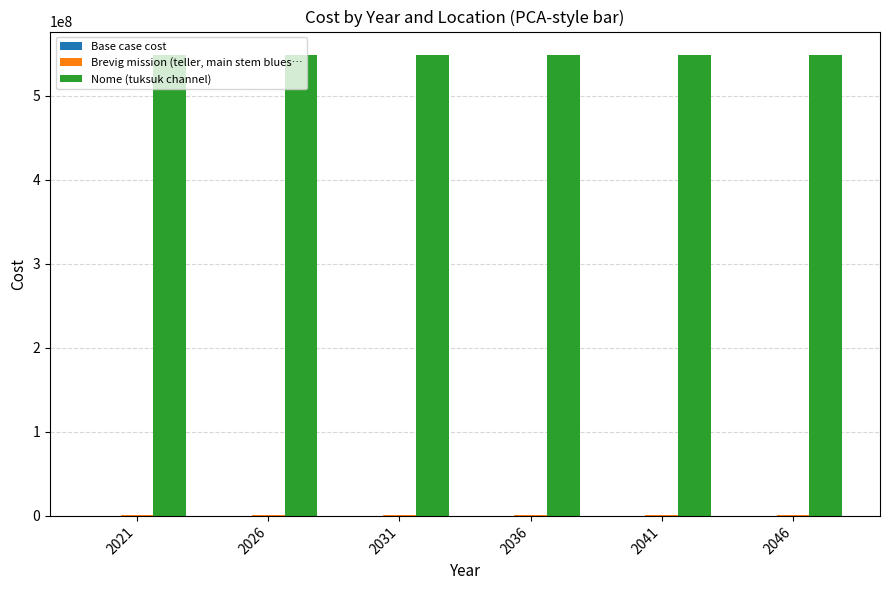

Does the chart contain stacked bars?

No